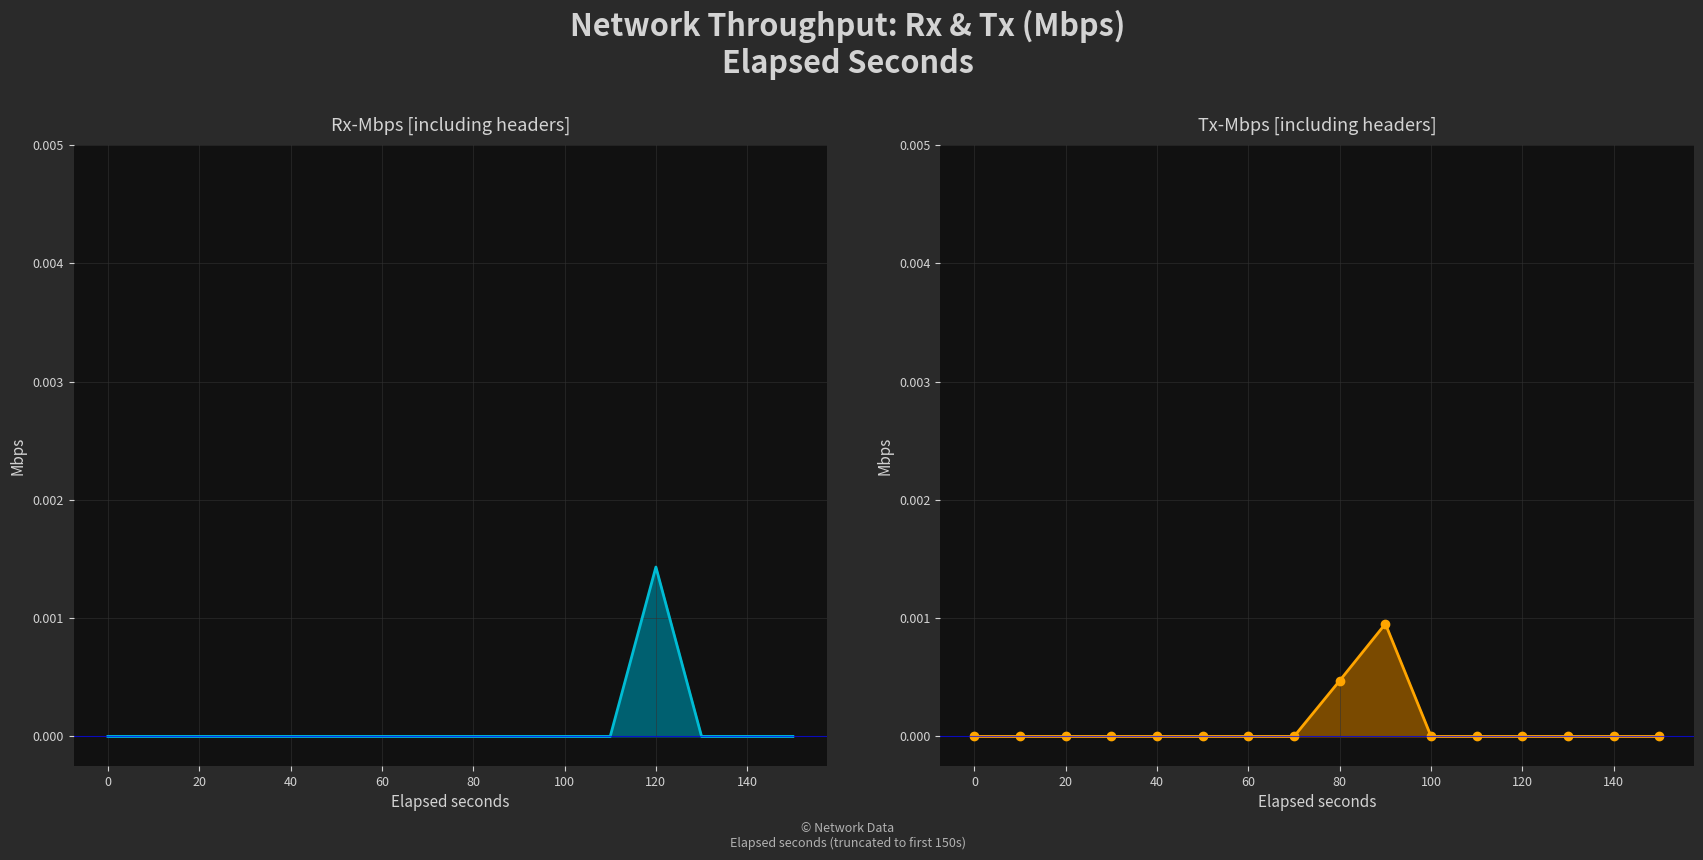

Rank the series by their maximum value, from highest to lowest.

Rx-Mbps [including headers], Tx-Mbps [including headers]